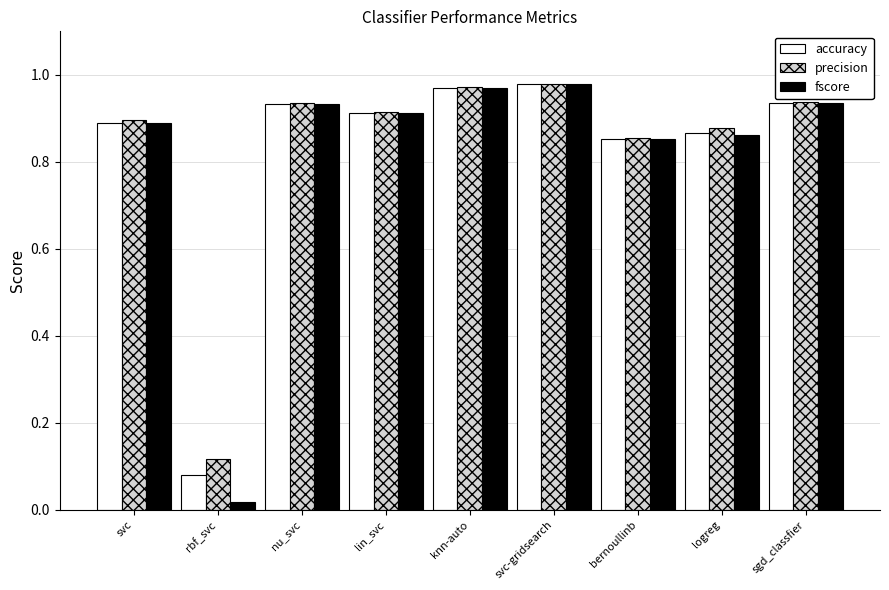

What is the total value across all series at lin_svc?

2.7